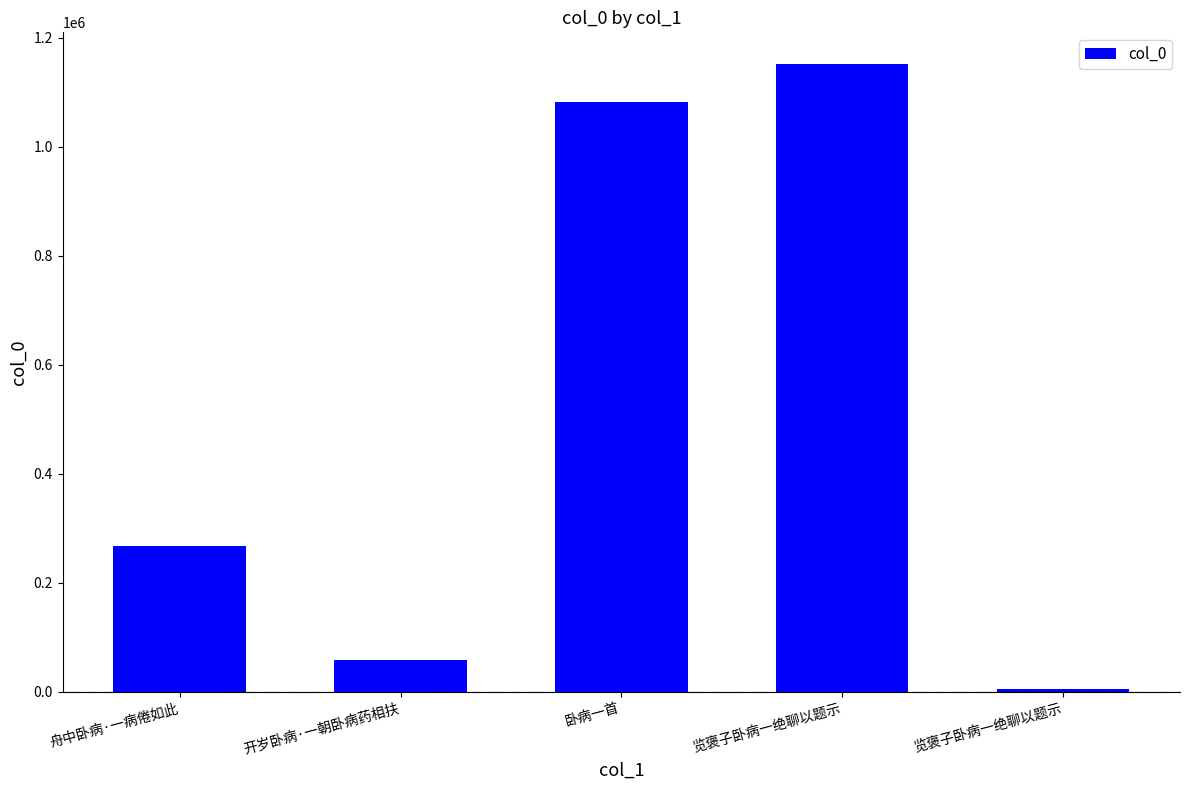

Reading left to right, extract all data points from this chart.

268167	58554	1081504	1152658	5716